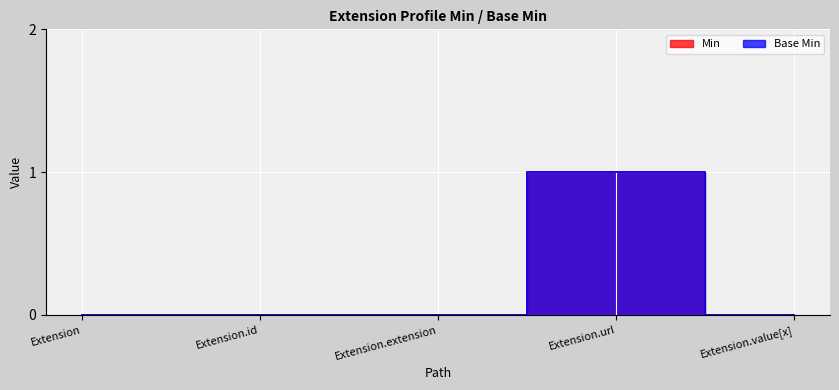

Which category has the lowest value across all series?

Extension